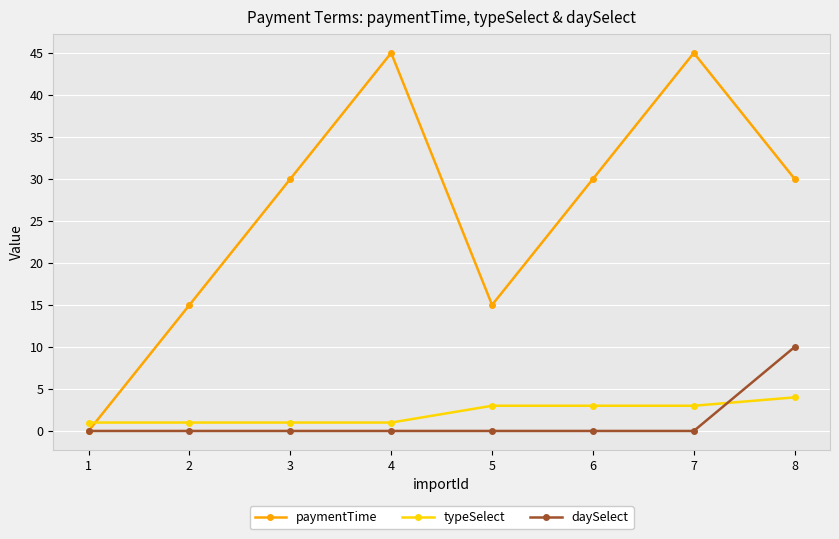

Is the value of typeSelect at 3 greater than the value of paymentTime at 3?

No